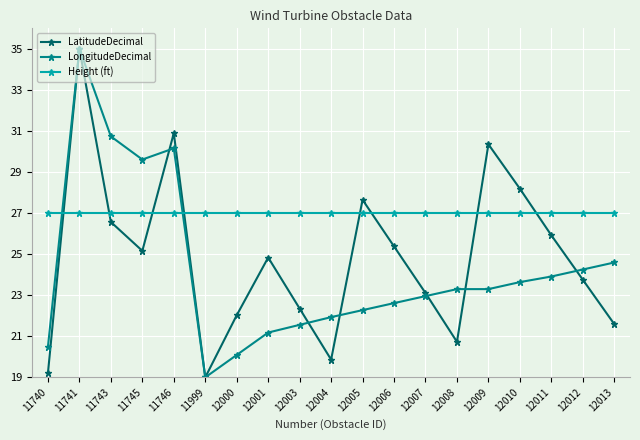

Reading left to right, what are all the values shown in this chart?

LatitudeDecimal: 19.2	35.0	26.6	25.2	30.9	19.0	22.0	24.8	22.4	19.9	27.6	25.4	23.1	20.7	30.4	28.2	25.9	23.8	21.6
LongitudeDecimal: 20.5	35.0	30.7	29.6	30.2	19.0	20.1	21.2	21.6	21.9	22.3	22.6	23.0	23.3	23.3	23.6	23.9	24.3	24.6
Height (ft): 27.0	27.0	27.0	27.0	27.0	27.0	27.0	27.0	27.0	27.0	27.0	27.0	27.0	27.0	27.0	27.0	27.0	27.0	27.0